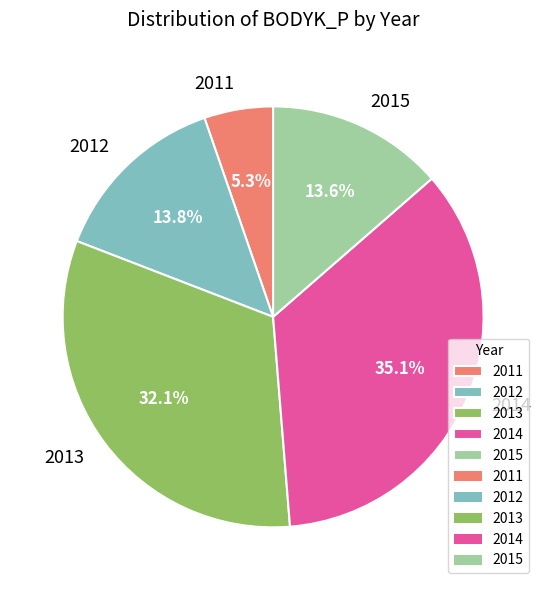

Between 2014 and 2013, which is larger?

2014